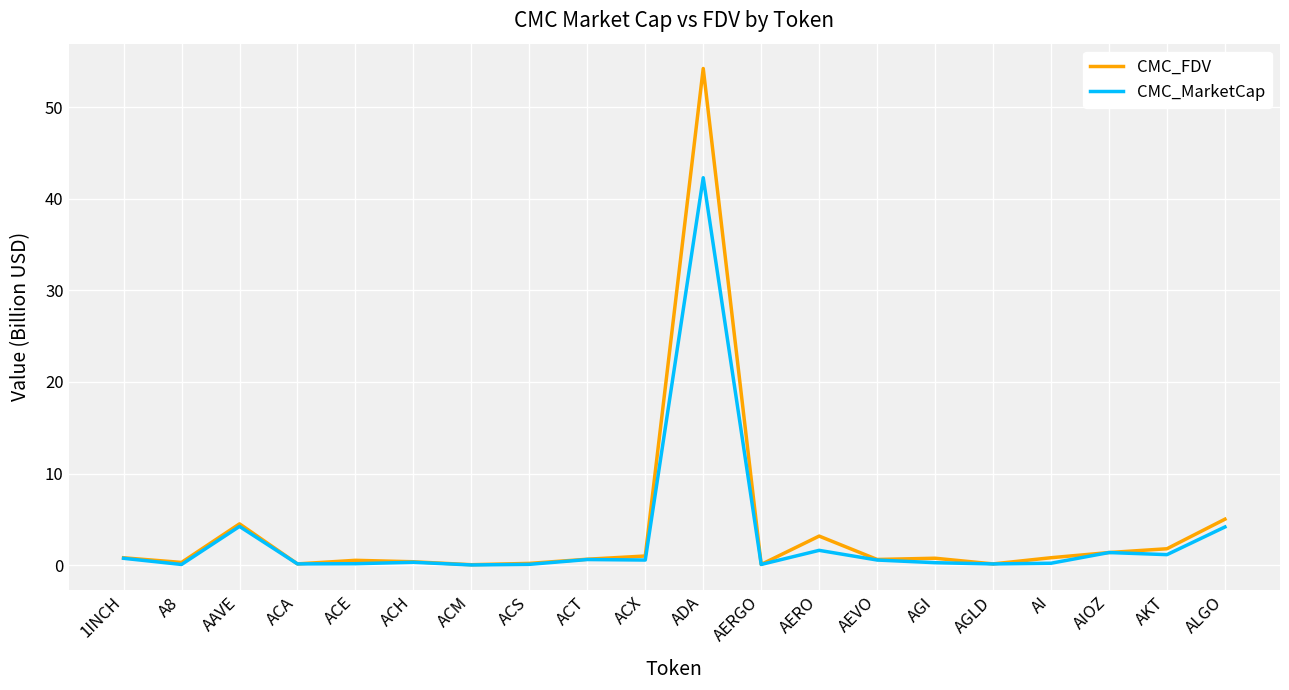

At which category is the sum across all series the highest?

ADA